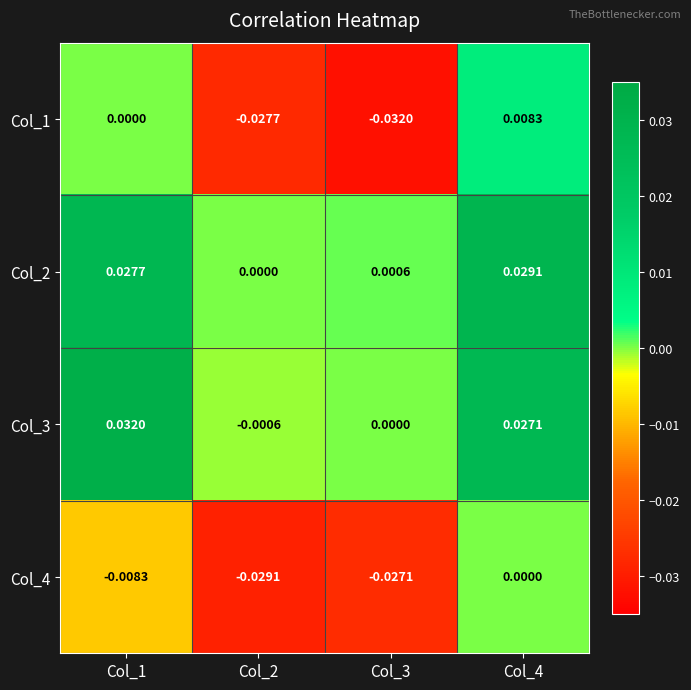

Is the value of Col_4 at Col_4 greater than the value of Col_3 at Col_1?

No